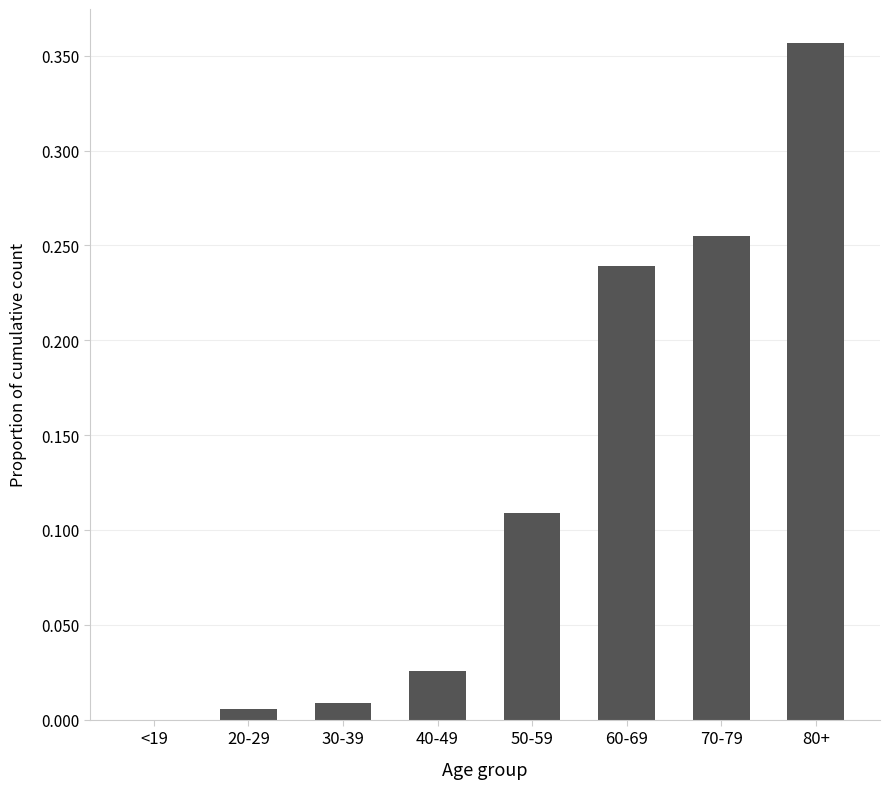

What is the sum of the values at 50-59 and 80+?

0.5